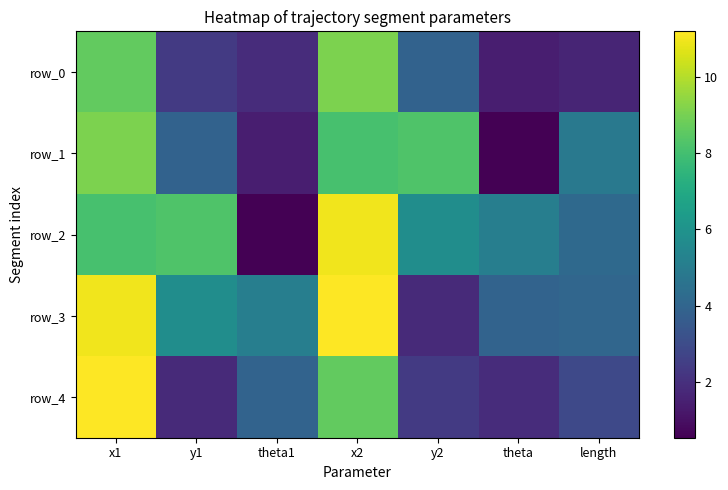

Reading left to right, transcribe all the data shown in this chart.

row_0: x1=8.7	y1=2.4	theta1=1.9	x2=9.1	y2=3.9	theta=1.5	length=1.7
row_1: x1=9.1	y1=3.9	theta1=1.5	x2=8.1	y2=8.2	theta=0.5	length=4.8
row_2: x1=8.1	y1=8.2	theta1=0.5	x2=11.0	y2=5.8	theta=5.1	length=4.2
row_3: x1=11.0	y1=5.8	theta1=5.1	x2=11.2	y2=1.8	theta=3.9	length=4.1
row_4: x1=11.2	y1=1.8	theta1=3.9	x2=8.7	y2=2.4	theta=1.9	length=2.9